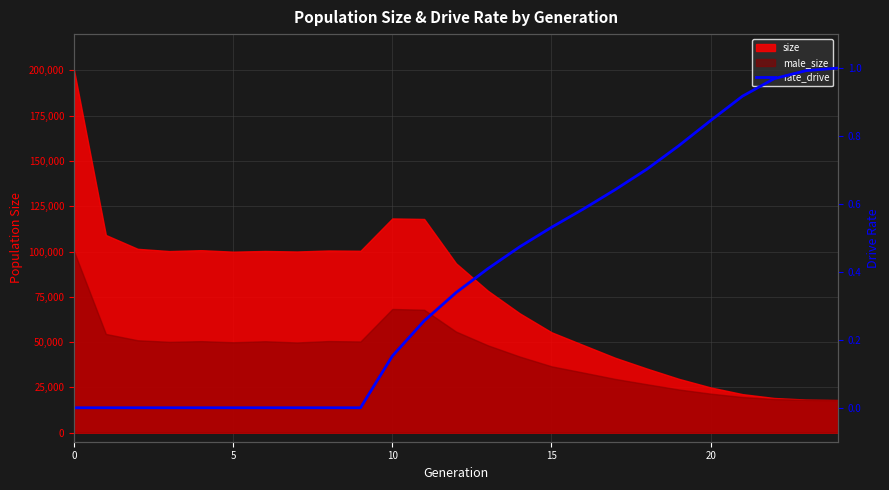

Count the number of values greater than 0.

15